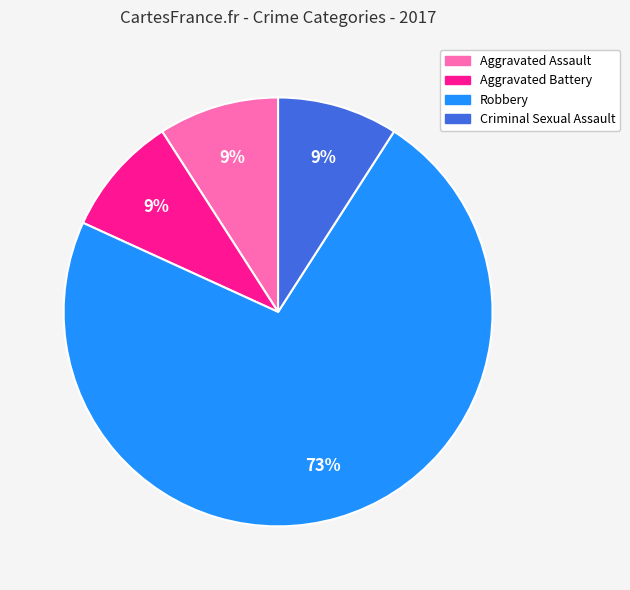

To the nearest percent, what percentage of the pie is Aggravated Battery?

9%